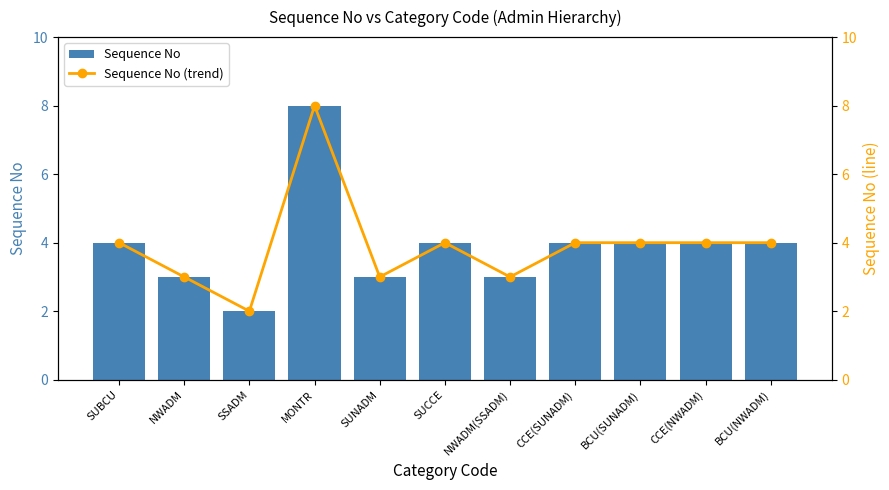

What is the maximum value for Sequence No?

8